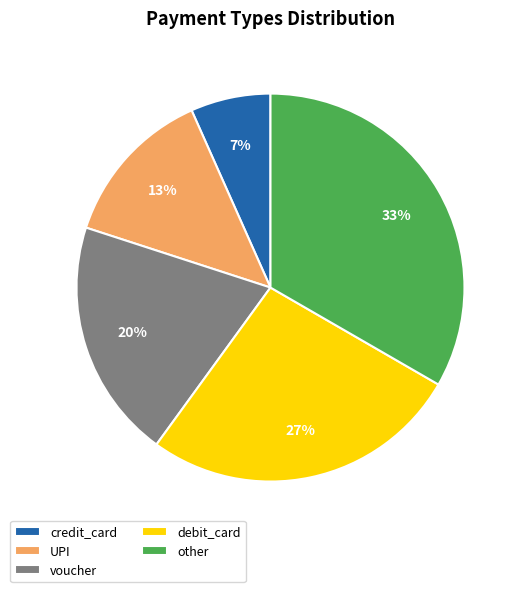

To the nearest percent, what is the average slice percentage?

20%